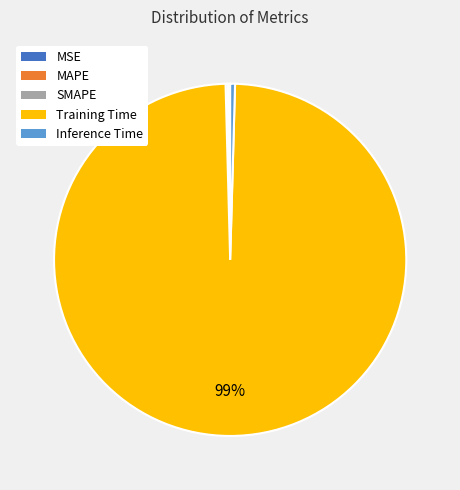

To the nearest percent, what is the average slice percentage?

20%